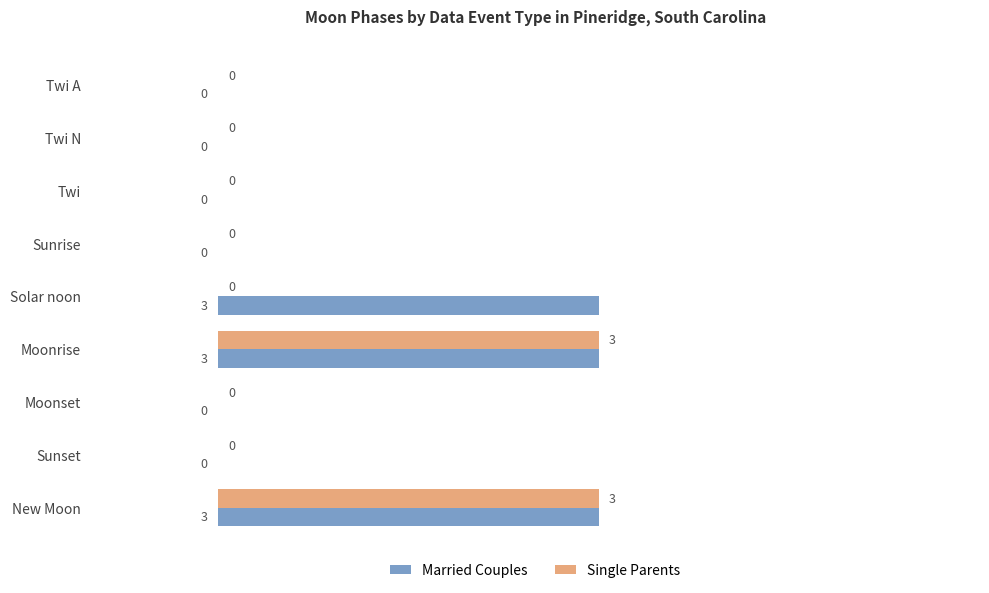

What are all the series names shown in the legend?

Married Couples, Single Parents